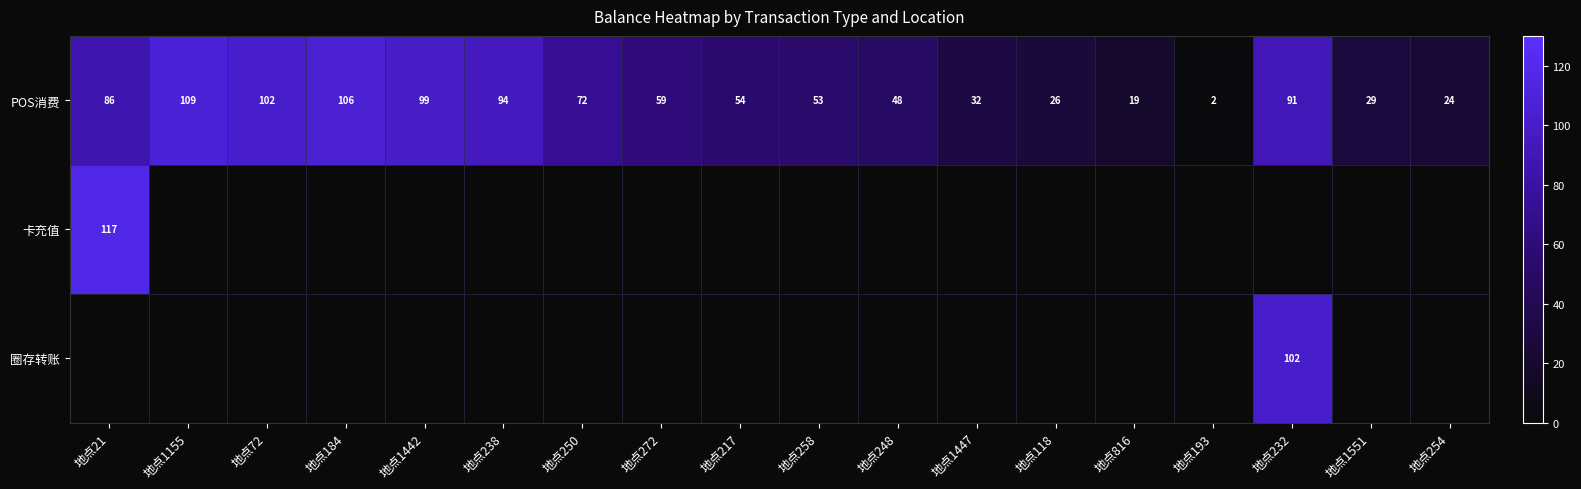

At which category does the chart reach its minimum across all series?

地点193